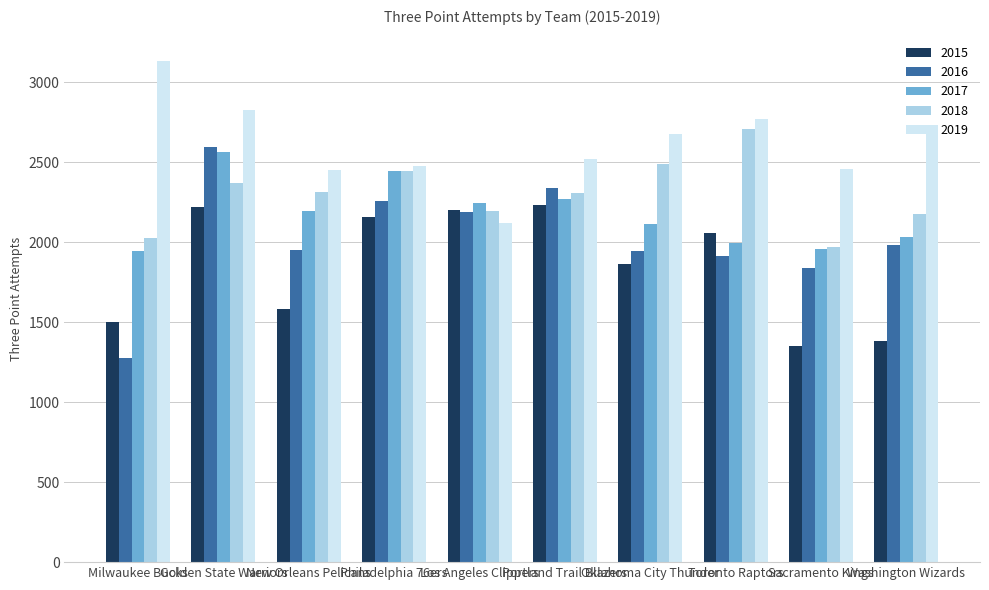

Which series has the widest spread of values?

2016